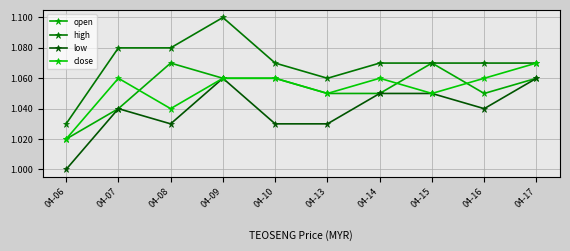

How many values in the low series exceed 1?

9